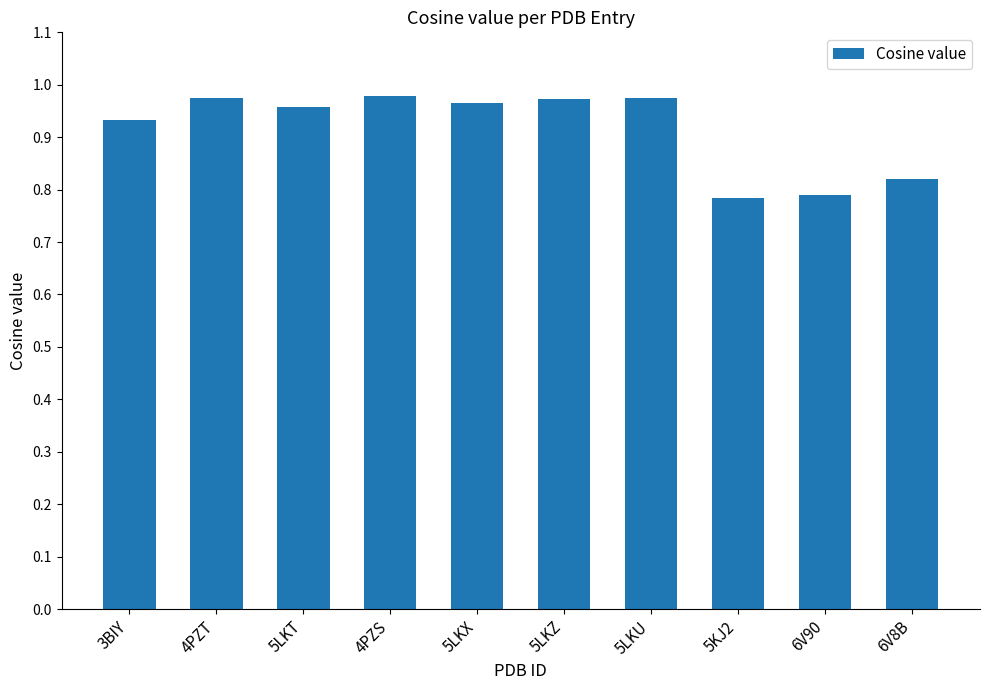

Which has a higher value, 3BIY or 6V8B?

3BIY